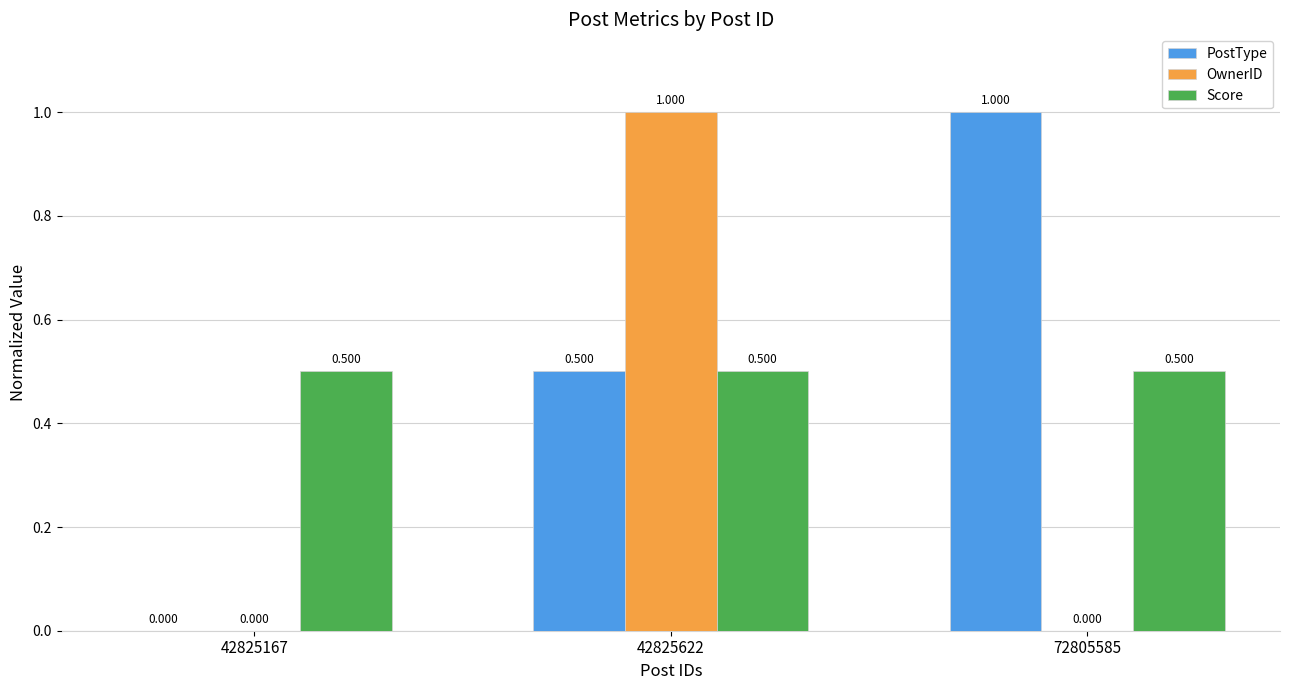

What is the sum of the PostType values at 42825622 and 72805585?

1.5